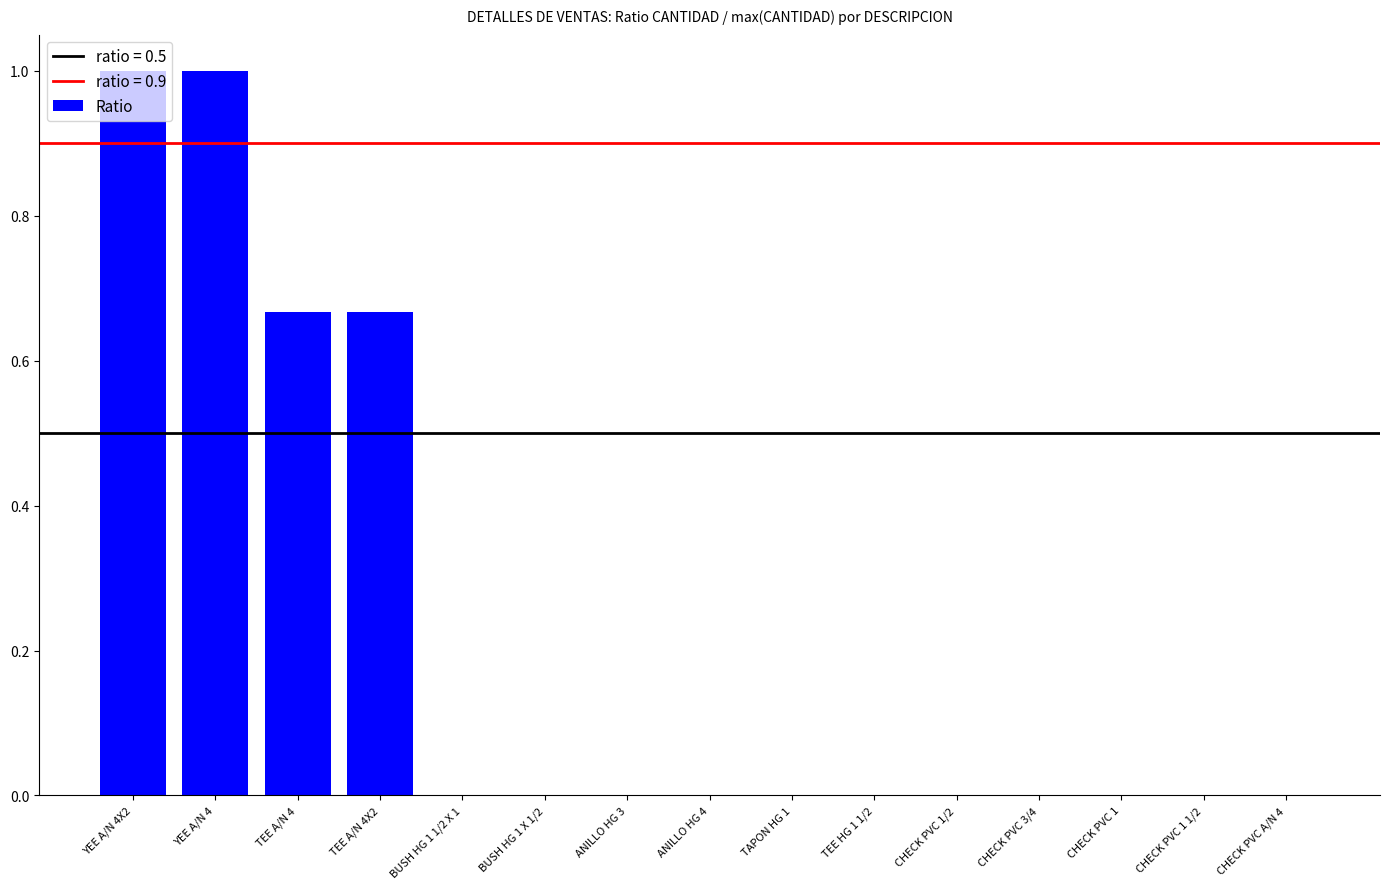

What is the greatest value displayed?

1.0